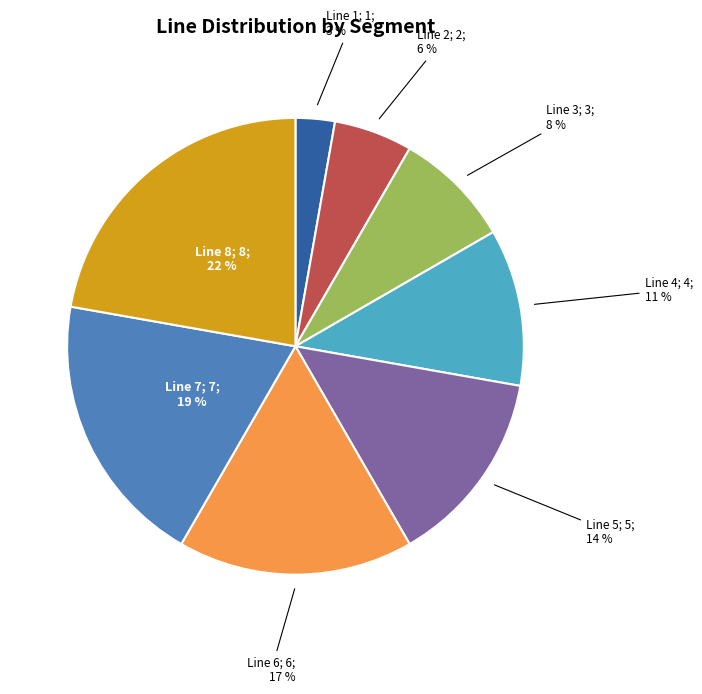

Is there any slice that represents more than half of the pie?

No